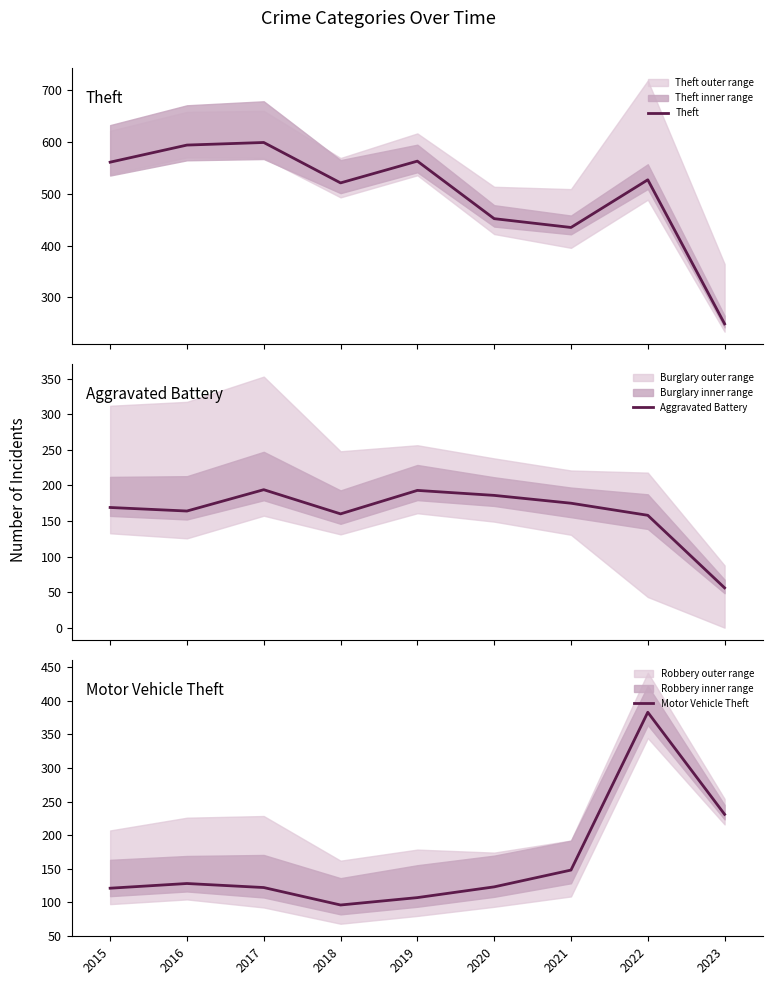

What is the difference between the highest and lowest values at 2015?

440